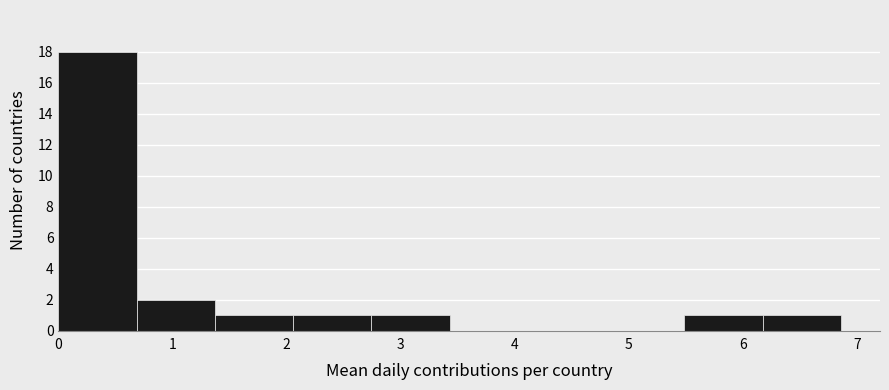

Reading left to right, list every bar in this chart as the range it spans on the x-axis followed by its height. Neither the bar edges nor the heights are printed on the chart, so give them approximately, as read against the axes.

0.0 to 0.7: 18
0.7 to 1.4: 2
1.4 to 2.1: 1
2.1 to 2.7: 1
2.7 to 3.4: 1
3.4 to 4.1: 0
4.1 to 4.8: 0
4.8 to 5.5: 0
5.5 to 6.2: 1
6.2 to 6.9: 1